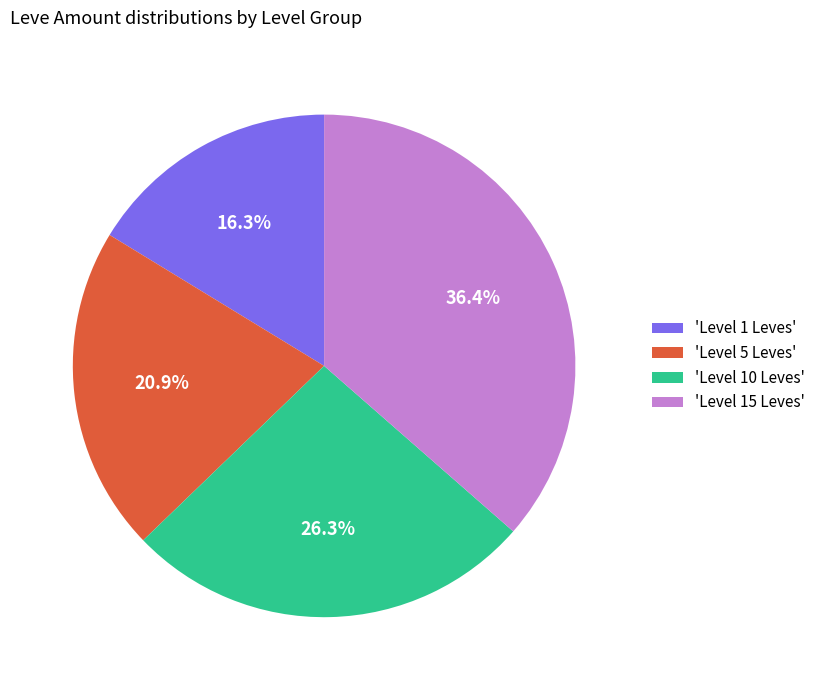

Does 'Level 1 Leves' represent more than half of the total?

No